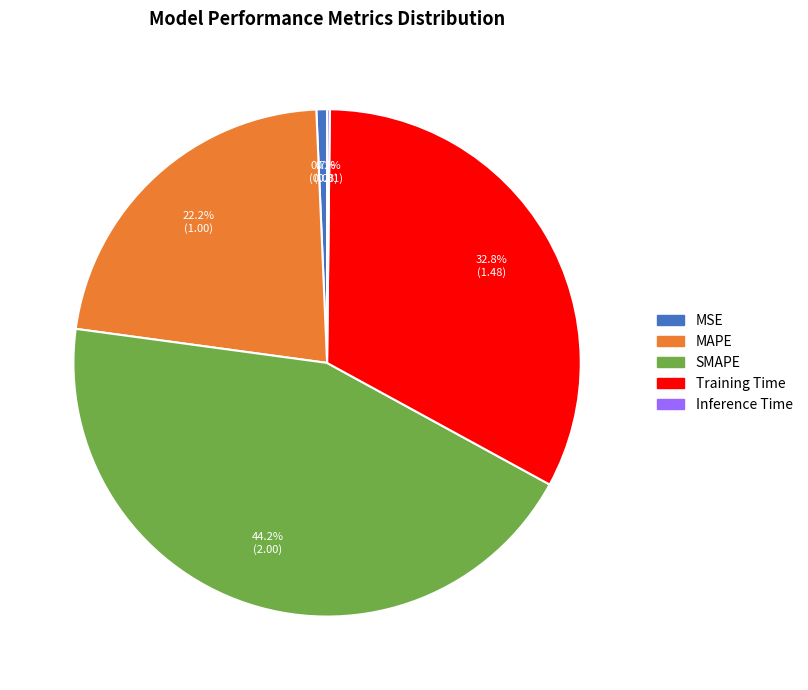

Is there a majority slice in this chart?

No